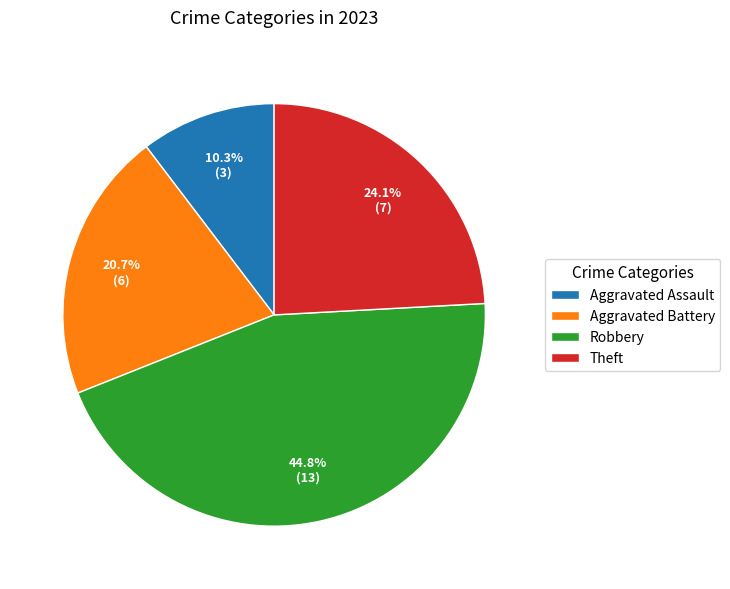

What percentage is the Aggravated Assault slice, to the nearest percent?

10%